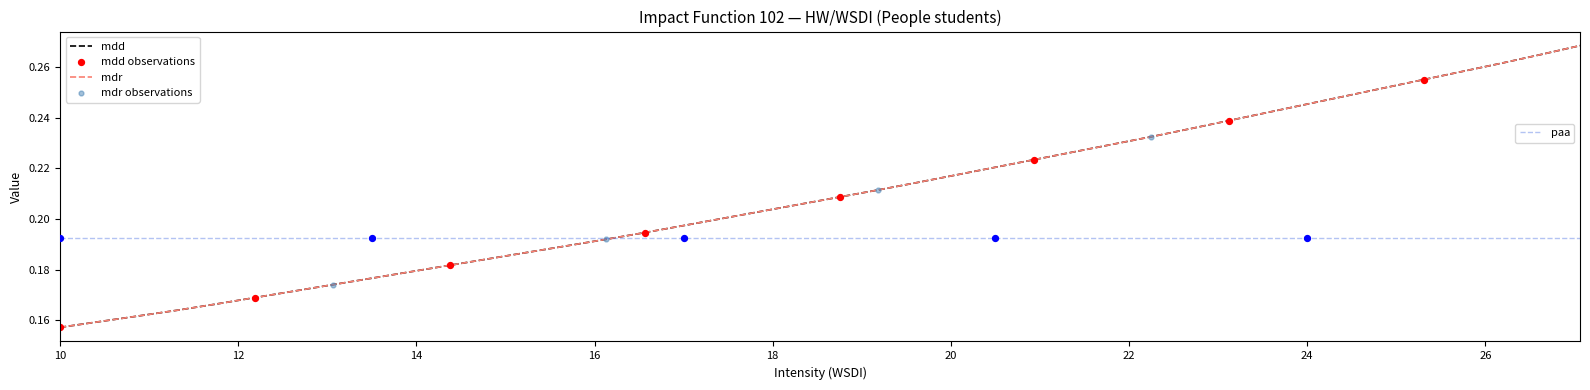

Which series reaches the minimum Y coordinate?

mdd